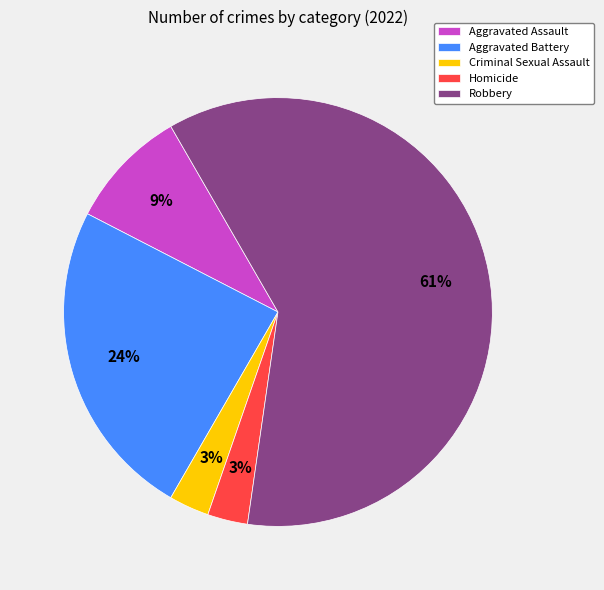

Which has a higher value, Robbery or Criminal Sexual Assault?

Robbery